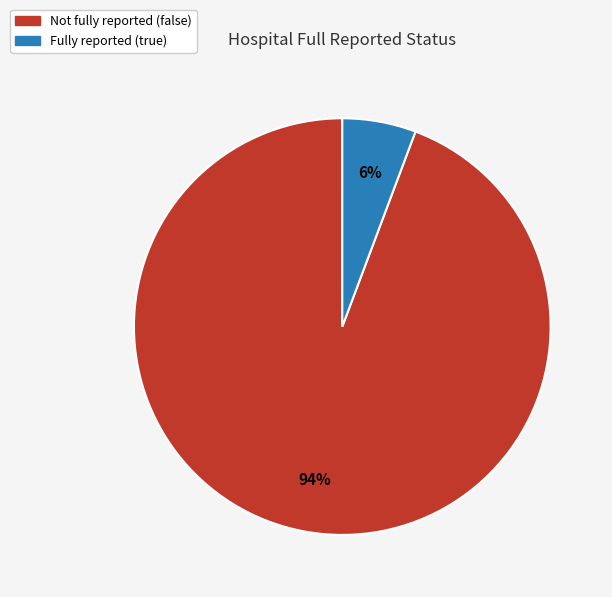

To the nearest percent, what is the average slice percentage?

50%